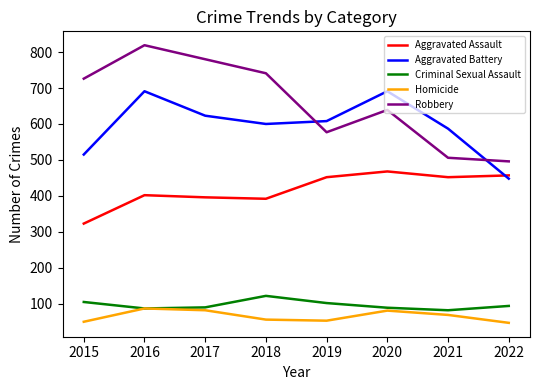

What is the highest value of the Criminal Sexual Assault series?

122